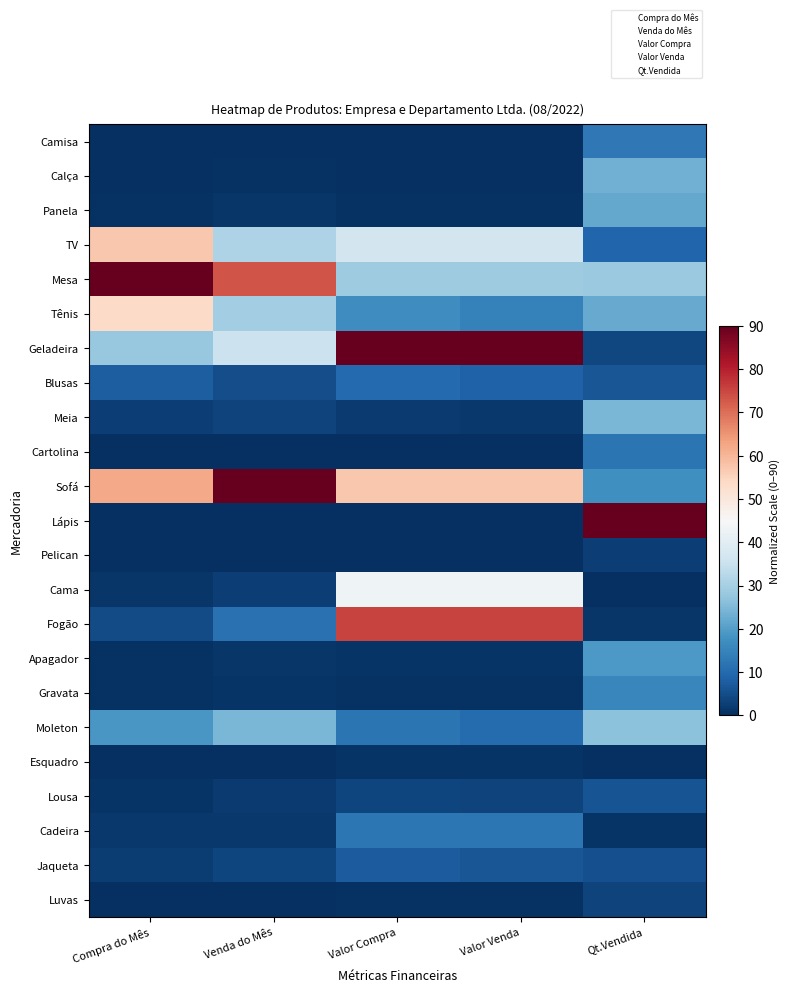

Which has a higher value, Venda do Mês or Compra do Mês?

Venda do Mês